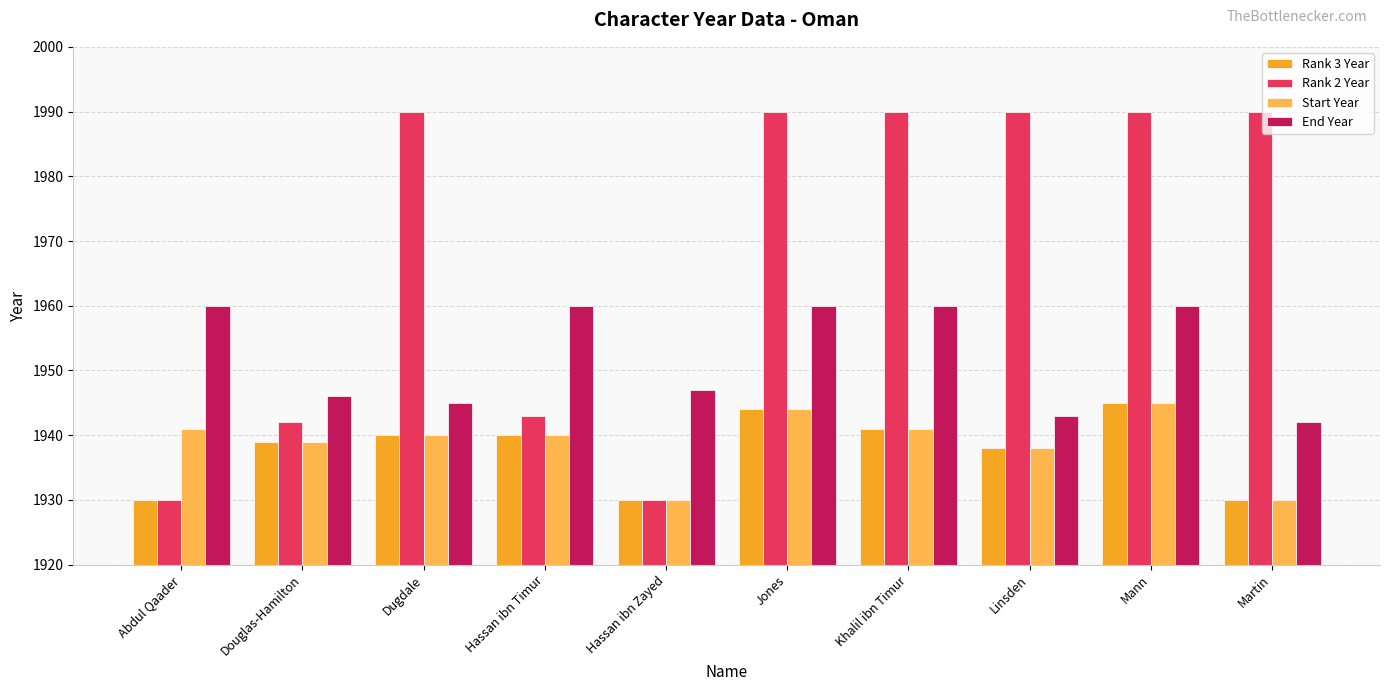

What is the value of the Rank 3 Year bar at the 8th from the left?

1938